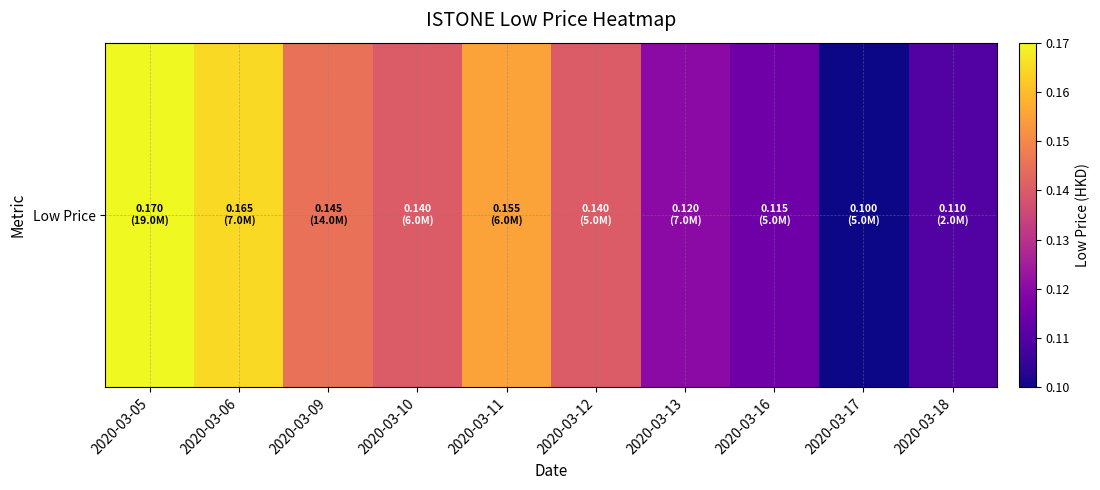

True or false: the data shows 0.2 at 2020-03-05.

True